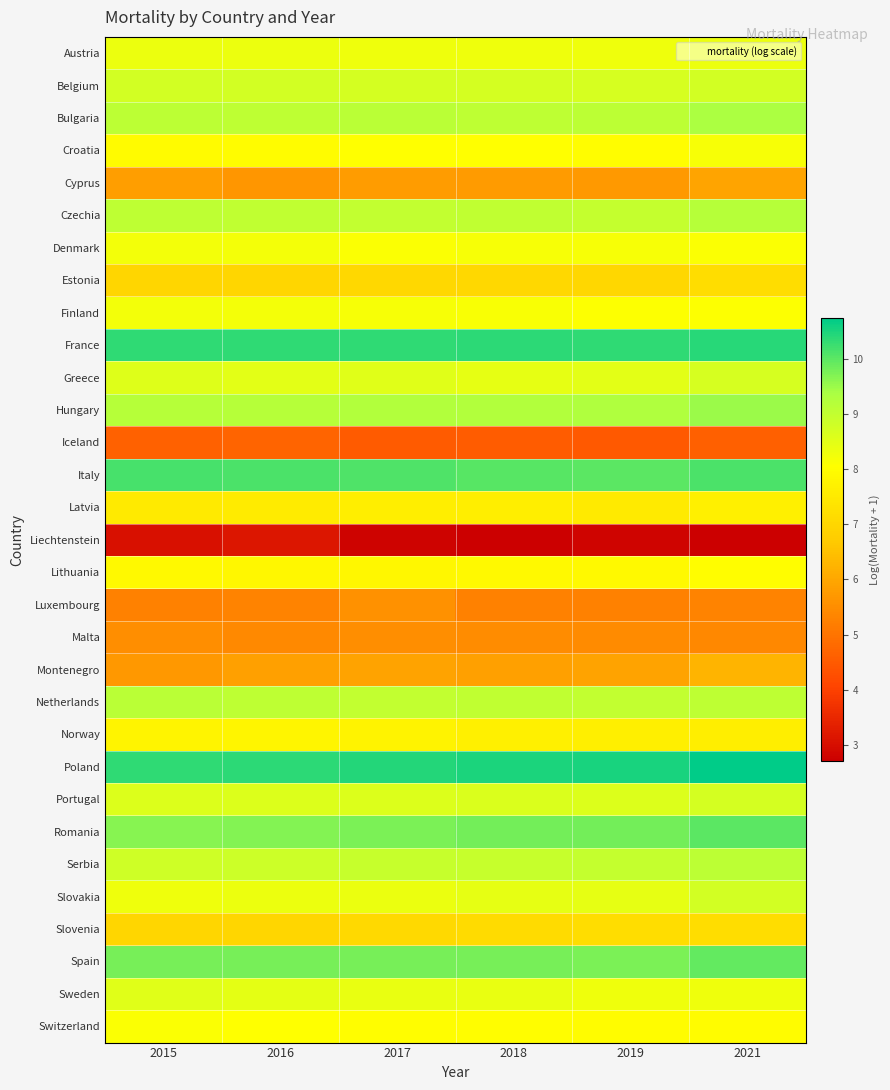

How many categories are shown in the chart?

6